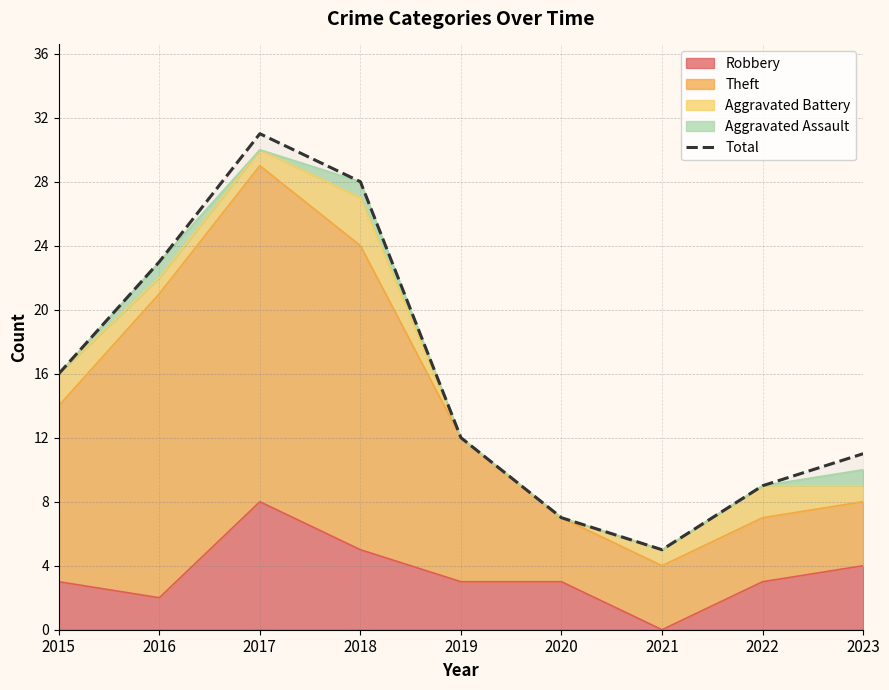

Reading left to right, what are all the values shown in this chart?

16	23	31	28	12	7	5	9	11